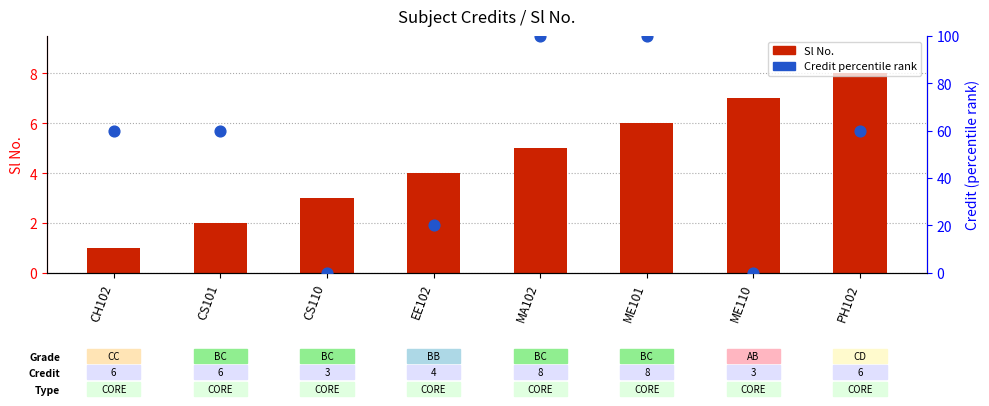

Which series reaches the maximum Y coordinate?

Credit (percentile, right axis)